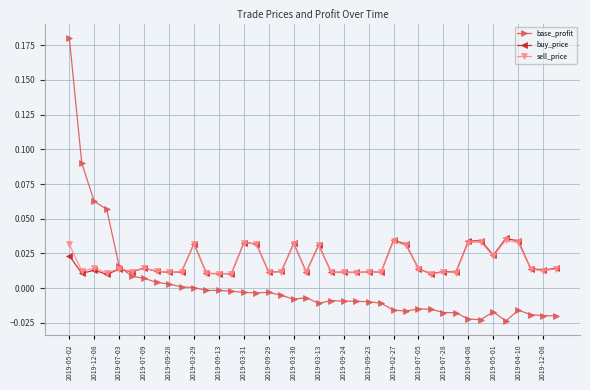

What is the label of the 16th point from the left?

2019-07-28